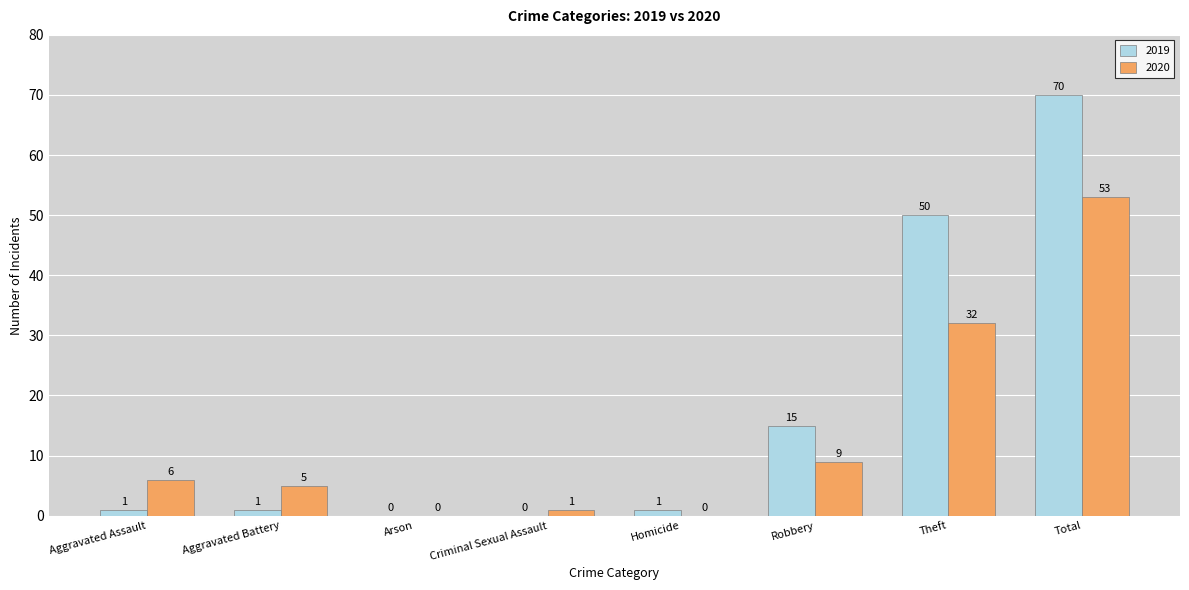

Which series has the widest spread of values?

2019